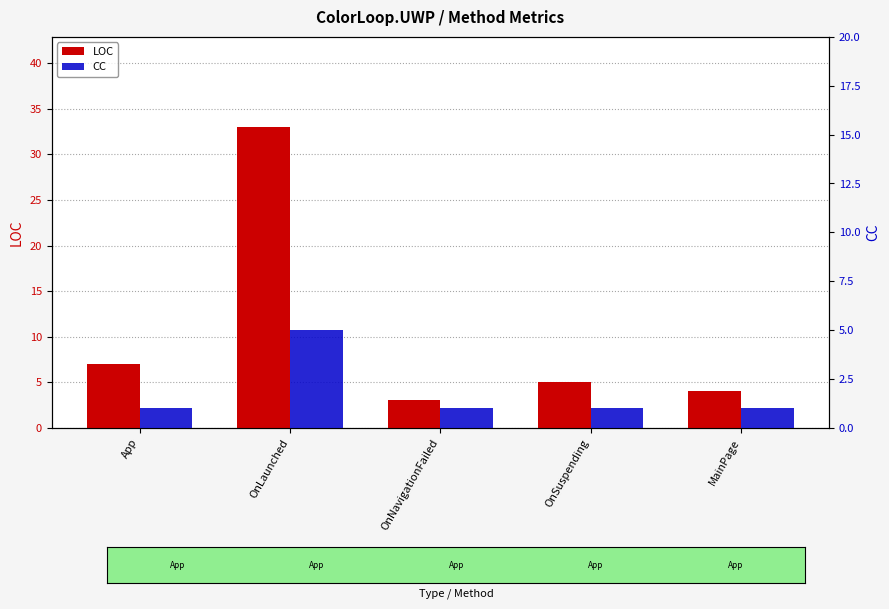

Reading right to left, list all the values displayed in this chart.

LOC: 4	5	3	33	7
CC: 1	1	1	5	1